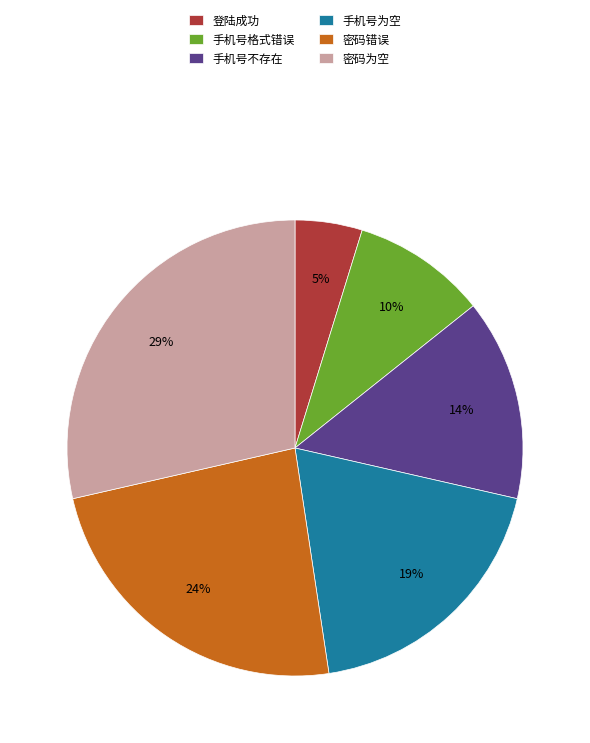

True or false: 密码为空 accounts for 29% of the total.

True